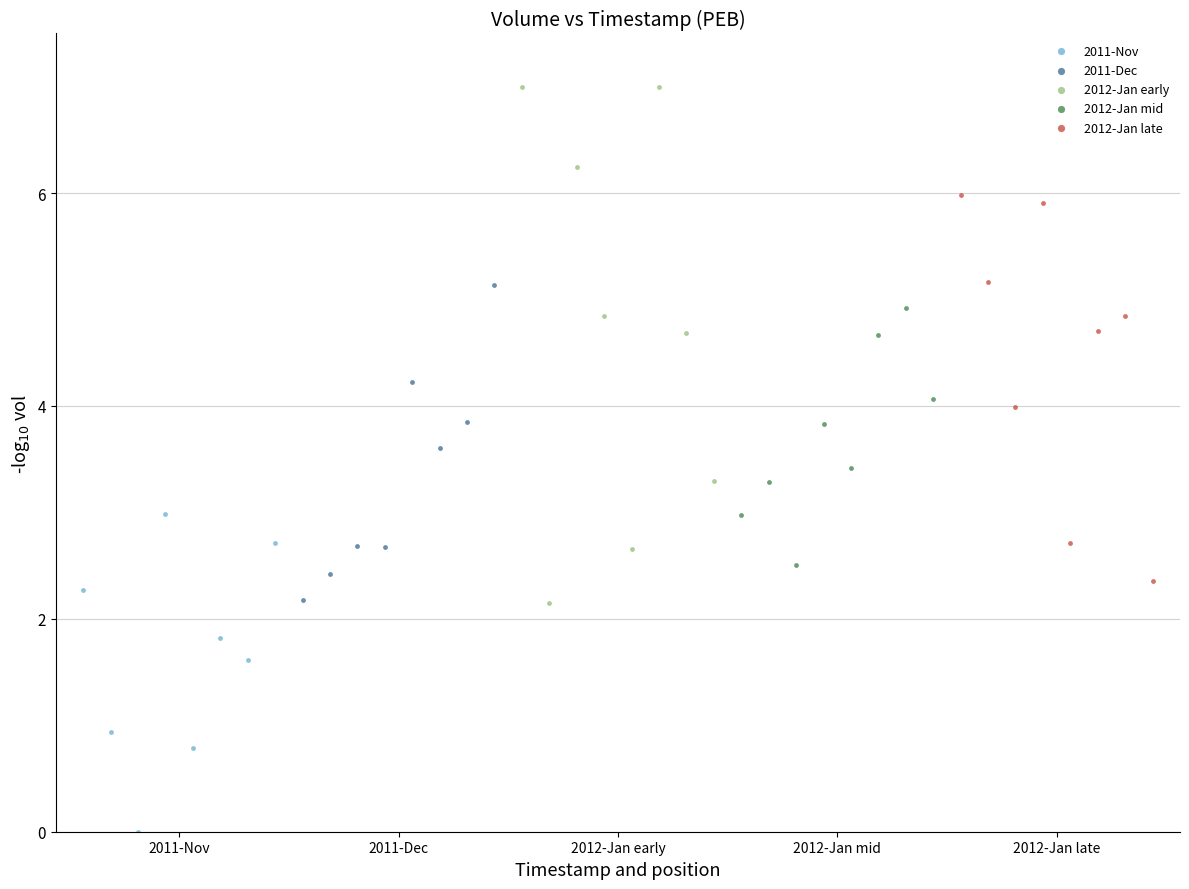

Which series contains the lowest Y value?

2011-Nov